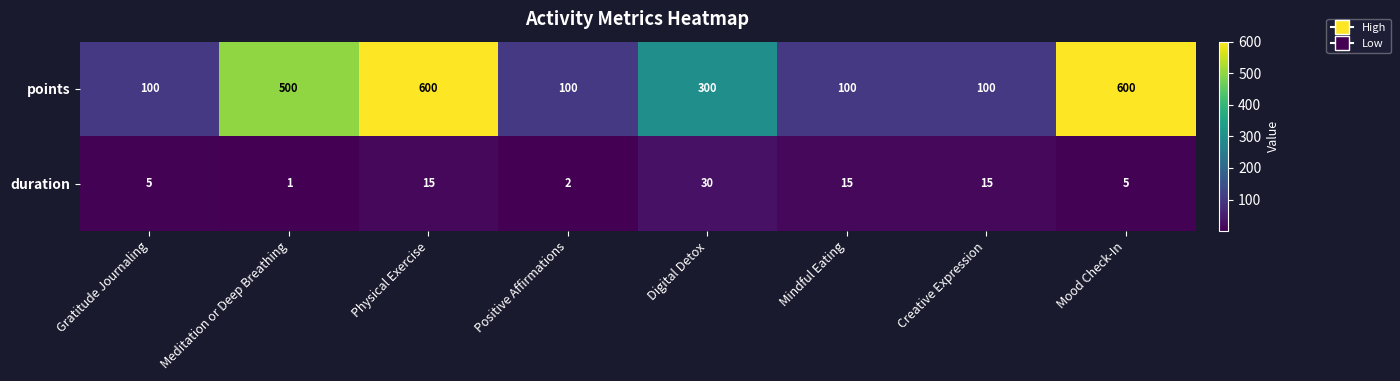

The value of points at Positive Affirmations is 100. True or false?

True